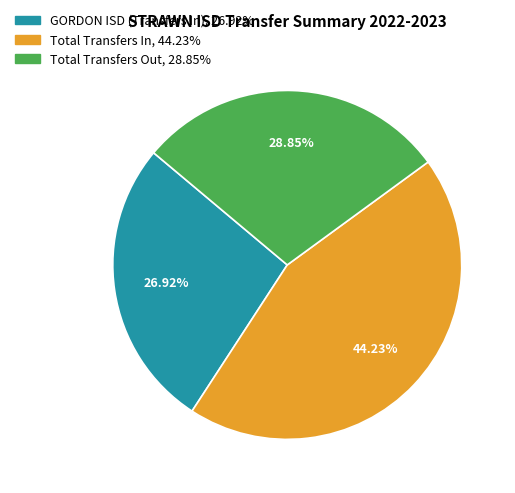

To the nearest percent, what portion does Total Transfers In represent?

44%